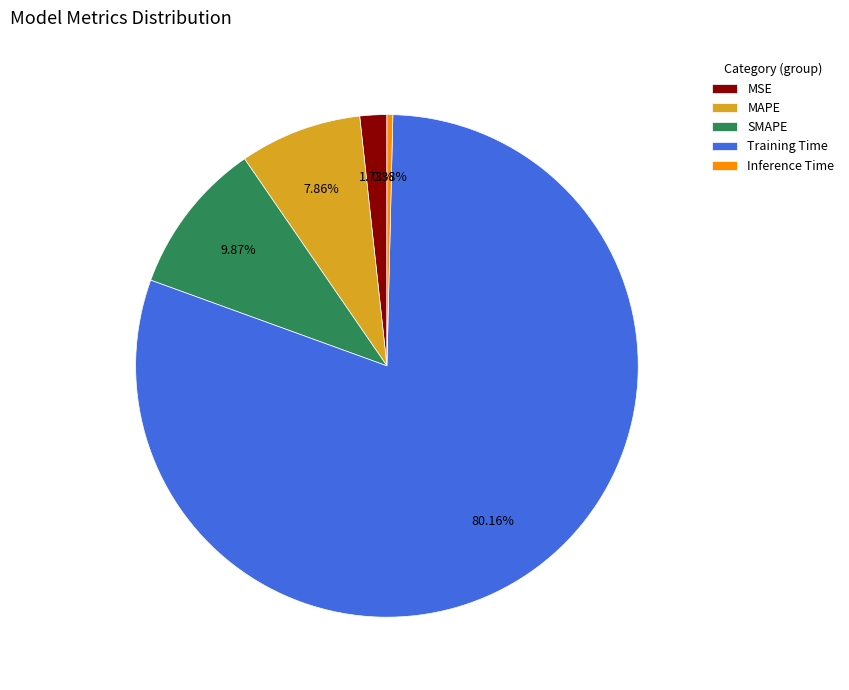

How many segments does this pie chart have?

5